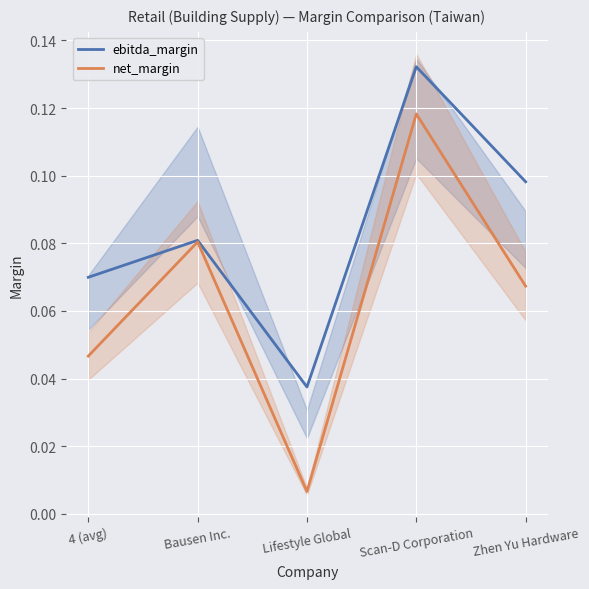

What is the total value across all series at Bausen Inc.?

0.2